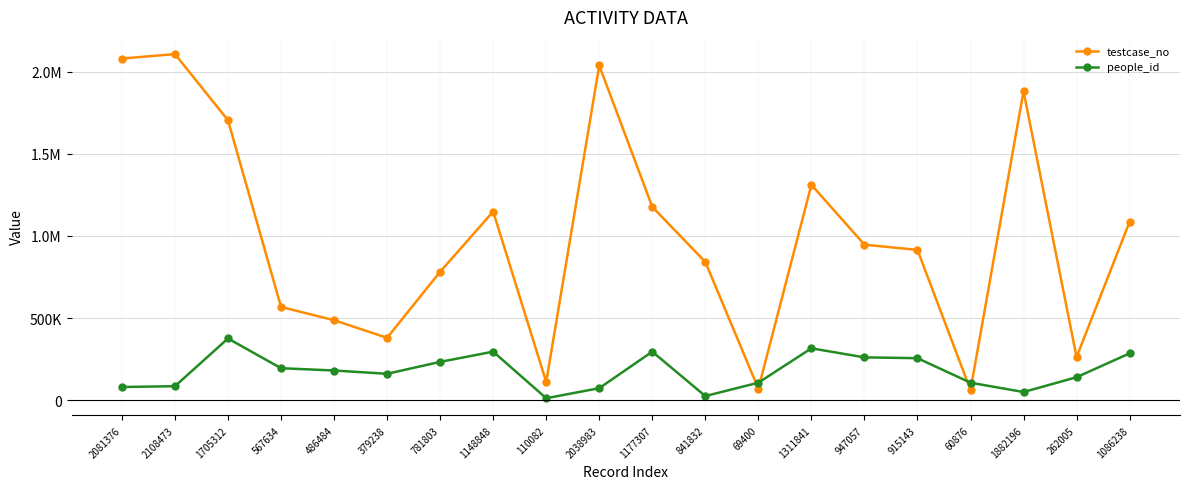

What is the sum of all testcase_no values?

19962148